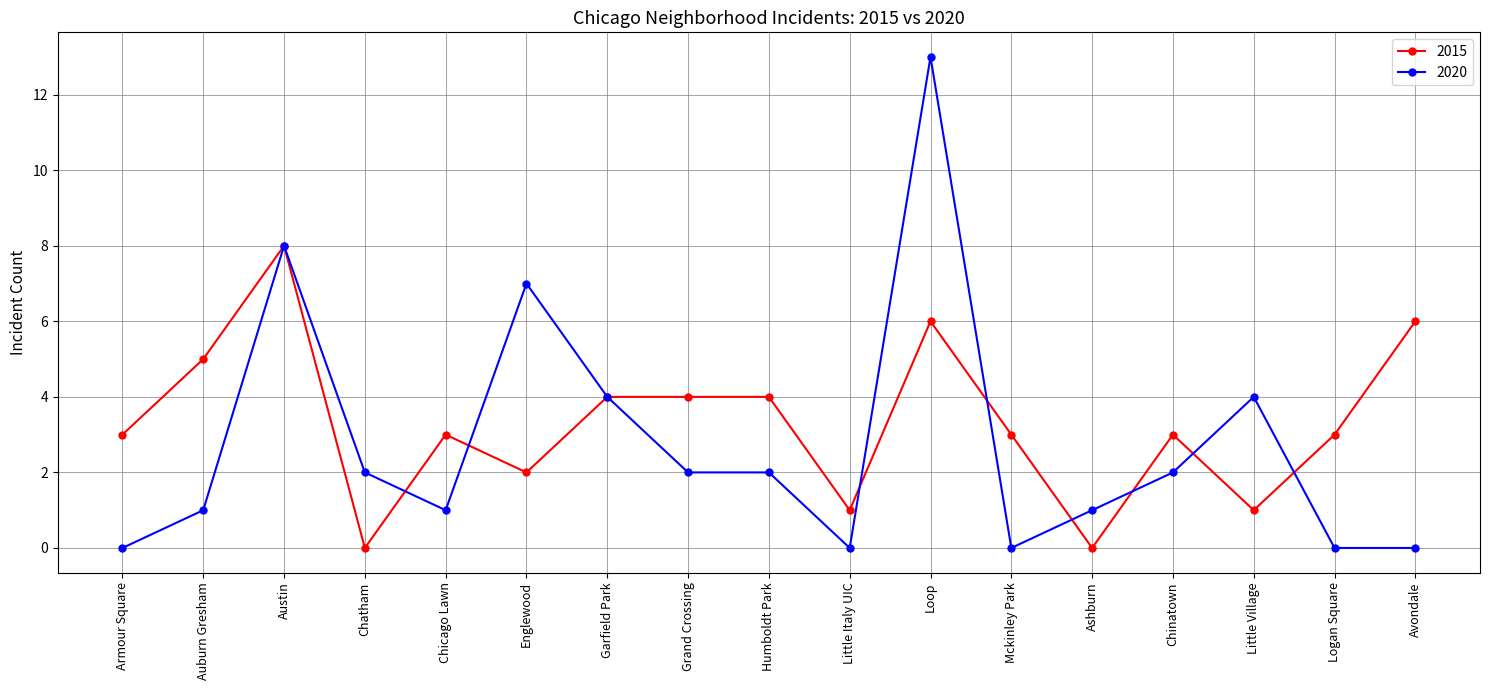

How many data points in 2020 are less than 2?

8